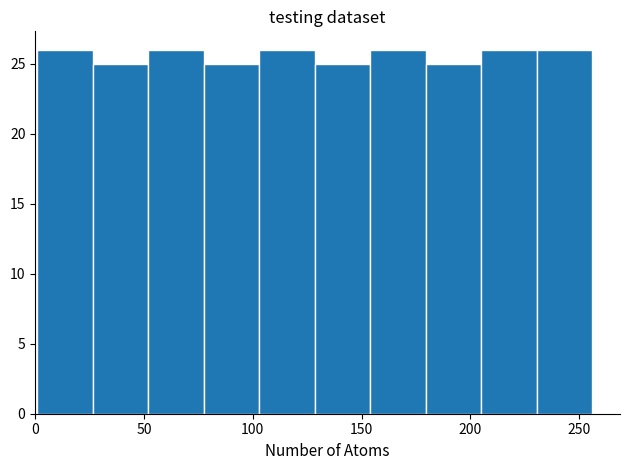

Reading left to right, list every bar in this chart as the range it spans on the x-axis followed by its height. Neither the bar edges nor the heights are printed on the chart, so give them approximately, as read against the axes.

1.0 to 26.5: 26
26.5 to 52.0: 25
52.0 to 77.5: 26
77.5 to 103.0: 25
103.0 to 128.5: 26
128.5 to 154.0: 25
154.0 to 179.5: 26
179.5 to 205.0: 25
205.0 to 230.5: 26
230.5 to 256.0: 26